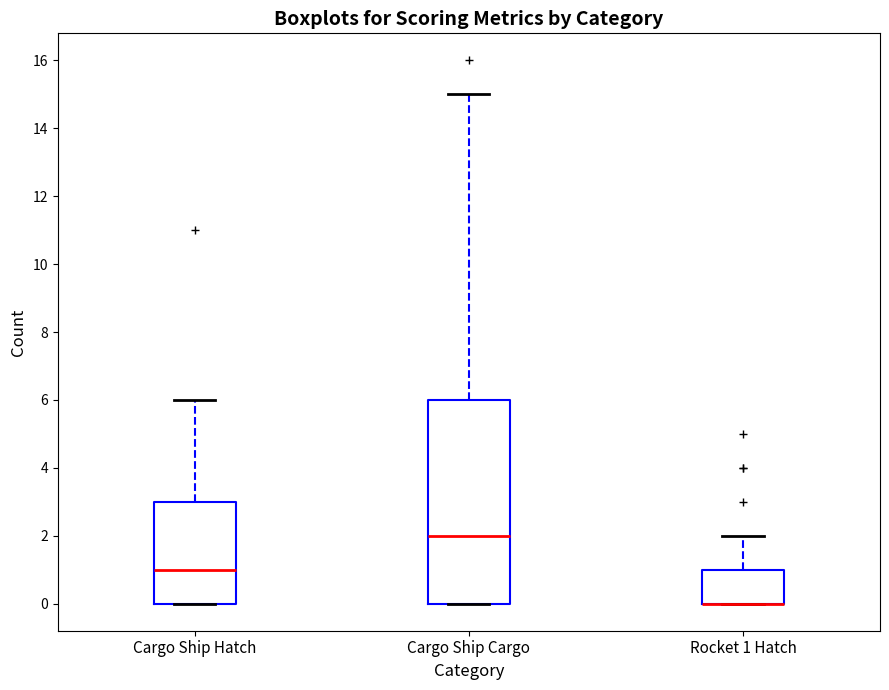

Reading left to right, read every box against the y-axis: the position of its median line, the range the box covers, and the ends of its whiskers. The values are not printed on the chart, so give them approximately, as read against the axis.

Cargo Ship Hatch: median 1, box 0 to 3, whiskers 0 to 6
Cargo Ship Cargo: median 2, box 0 to 6, whiskers 0 to 15
Rocket 1 Hatch: median 0 (drawn on the box's lower edge), box 0 to 1, whiskers 0 to 2